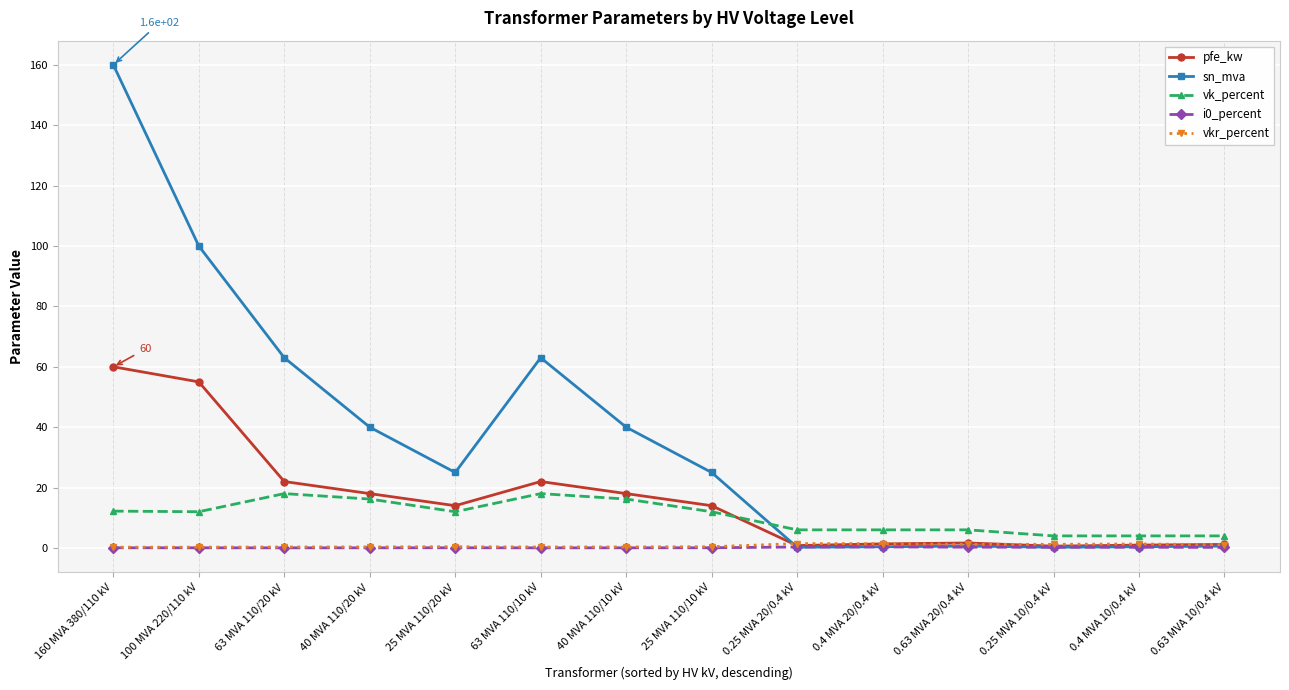

How many lines are shown in the chart?

5